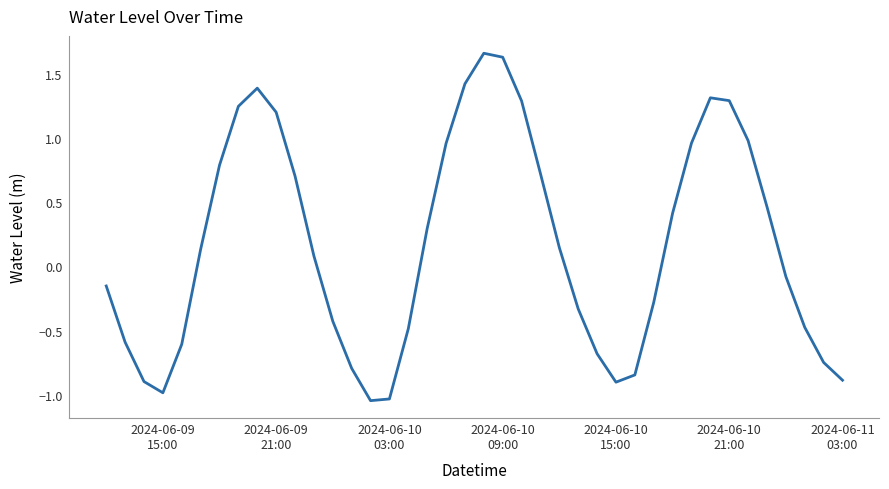

What is the difference between the maximum and minimum values?

2.7